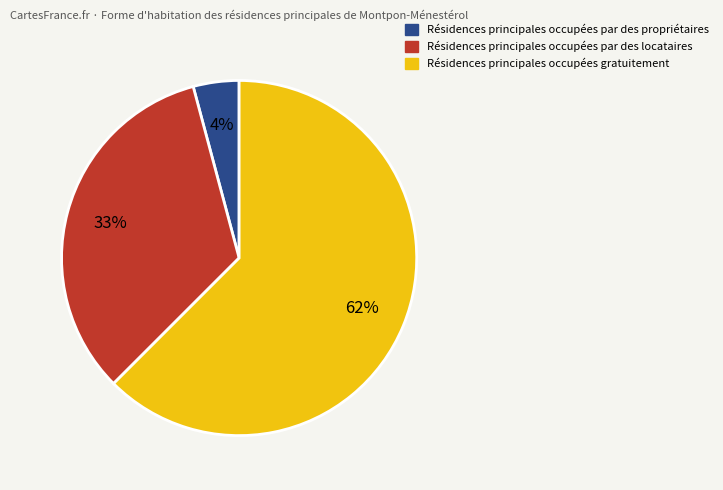

Is there a majority slice in this chart?

Yes